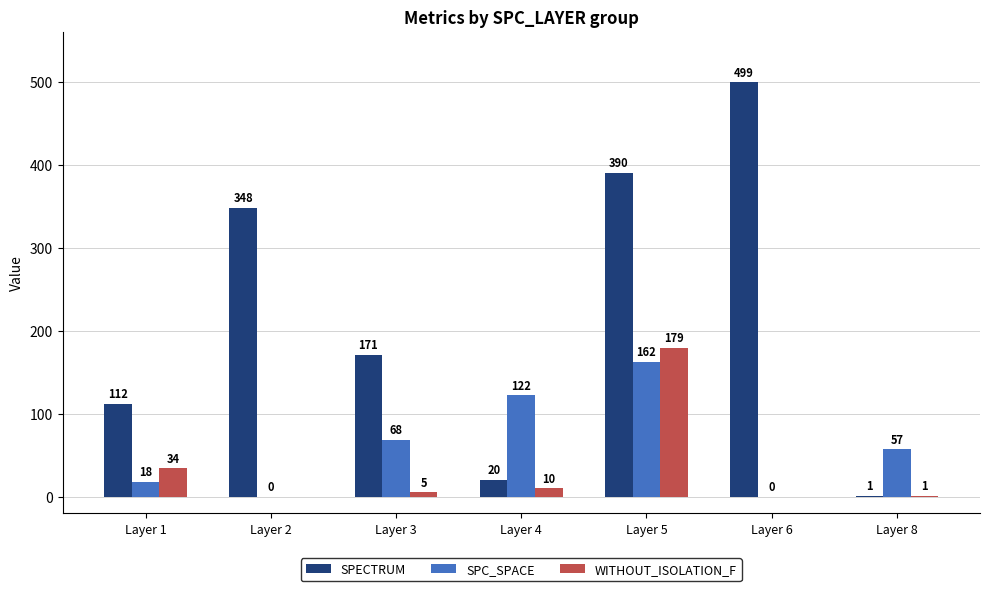

What is the maximum value shown in the chart?

499